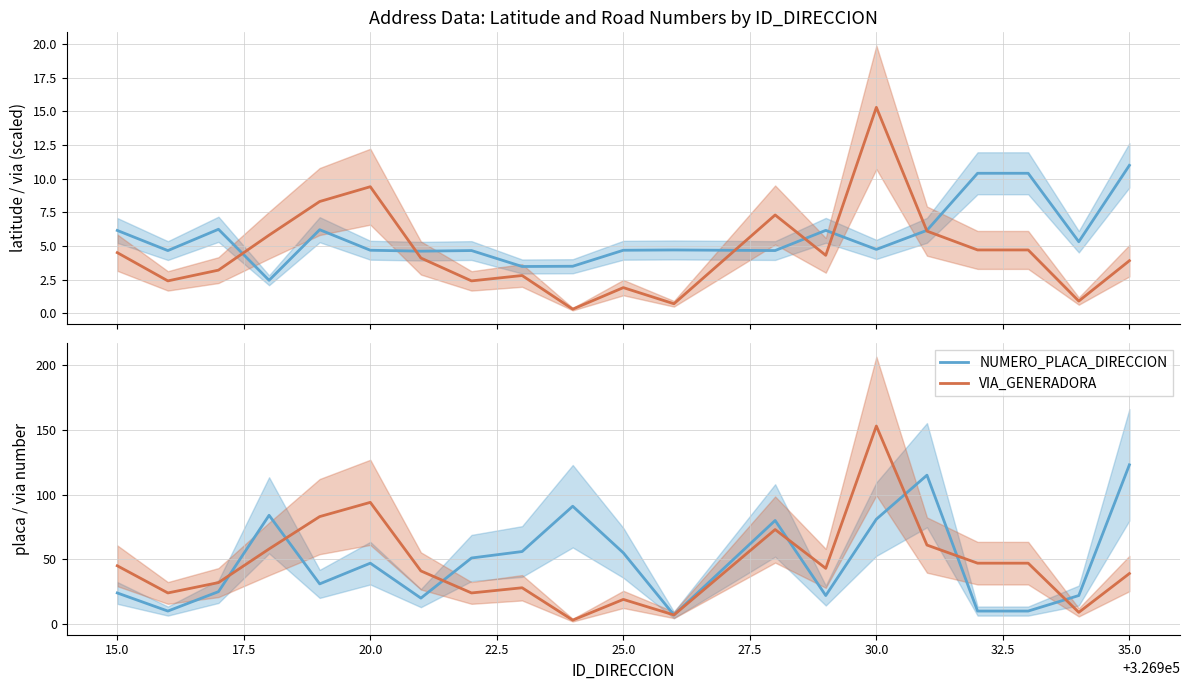

The VIA_GENERADORA series shows 153 at 30.0. True or false?

True